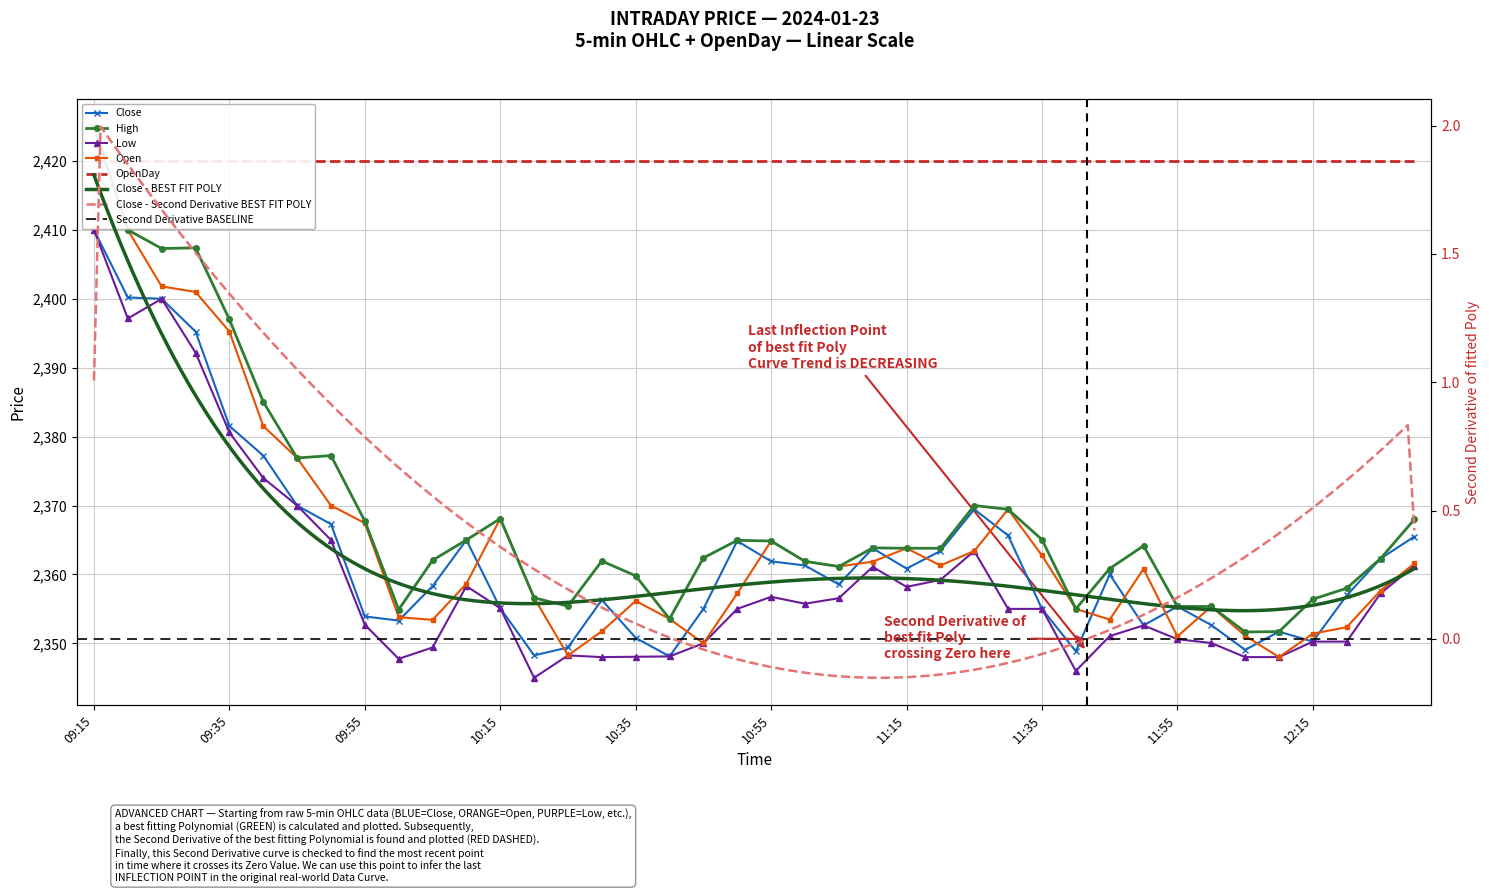

Is the value of Low at 09:40 greater than the value of High at 10:15?

Yes